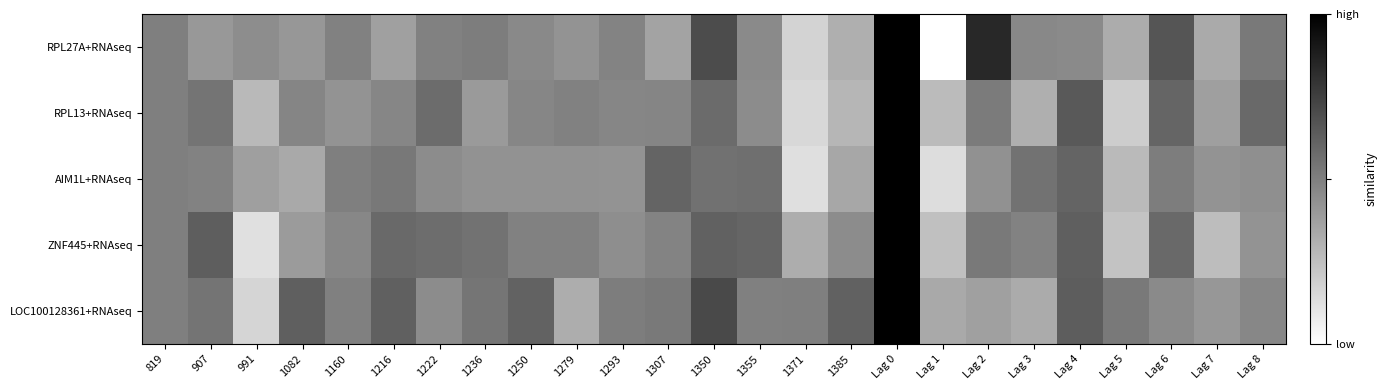

Reading left to right, what are all the values shown in this chart?

RPL27A+RNAseq: 819=0.0	907=-0.2	991=-0.1	1082=-0.2	1160=-0.0	1216=-0.3	1222=-0.0	1236=0.0	1250=-0.1	1279=-0.2	1293=-0.0	1307=-0.3	1350=0.4	1355=-0.1	1371=-0.7	1385=-0.4	Lag 0=1.0	Lag 1=-1.3	Lag 2=0.7	Lag 3=-0.1	Lag 4=-0.1	Lag 5=-0.3	Lag 6=0.3	Lag 7=-0.3	Lag 8=0.1
RPL13+RNAseq: 819=0.0	907=0.1	991=-0.5	1082=-0.0	1160=-0.2	1216=-0.1	1222=0.1	1236=-0.2	1250=-0.1	1279=-0.0	1293=-0.0	1307=-0.0	1350=0.2	1355=-0.1	1371=-0.7	1385=-0.4	Lag 0=1.0	Lag 1=-0.5	Lag 2=0.0	Lag 3=-0.4	Lag 4=0.3	Lag 5=-0.6	Lag 6=0.2	Lag 7=-0.2	Lag 8=0.2
AIM1L+RNAseq: 819=0.0	907=-0.0	991=-0.2	1082=-0.3	1160=0.0	1216=0.1	1222=-0.1	1236=-0.1	1250=-0.1	1279=-0.1	1293=-0.2	1307=0.2	1350=0.1	1355=0.1	1371=-0.7	1385=-0.3	Lag 0=1.0	Lag 1=-0.7	Lag 2=-0.1	Lag 3=0.1	Lag 4=0.2	Lag 5=-0.5	Lag 6=0.0	Lag 7=-0.1	Lag 8=-0.1
ZNF445+RNAseq: 819=0.0	907=0.3	991=-0.8	1082=-0.2	1160=-0.1	1216=0.2	1222=0.1	1236=0.1	1250=-0.0	1279=-0.0	1293=-0.1	1307=-0.0	1350=0.2	1355=0.2	1371=-0.4	1385=-0.1	Lag 0=1.0	Lag 1=-0.5	Lag 2=0.0	Lag 3=-0.0	Lag 4=0.3	Lag 5=-0.5	Lag 6=0.2	Lag 7=-0.5	Lag 8=-0.2
LOC100128361+RNAseq: 819=0.0	907=0.1	991=-0.7	1082=0.3	1160=-0.0	1216=0.2	1222=-0.1	1236=0.1	1250=0.2	1279=-0.4	1293=0.0	1307=0.1	1350=0.4	1355=-0.0	1371=0.0	1385=0.2	Lag 0=1.0	Lag 1=-0.3	Lag 2=-0.3	Lag 3=-0.3	Lag 4=0.3	Lag 5=0.0	Lag 6=-0.1	Lag 7=-0.2	Lag 8=-0.1